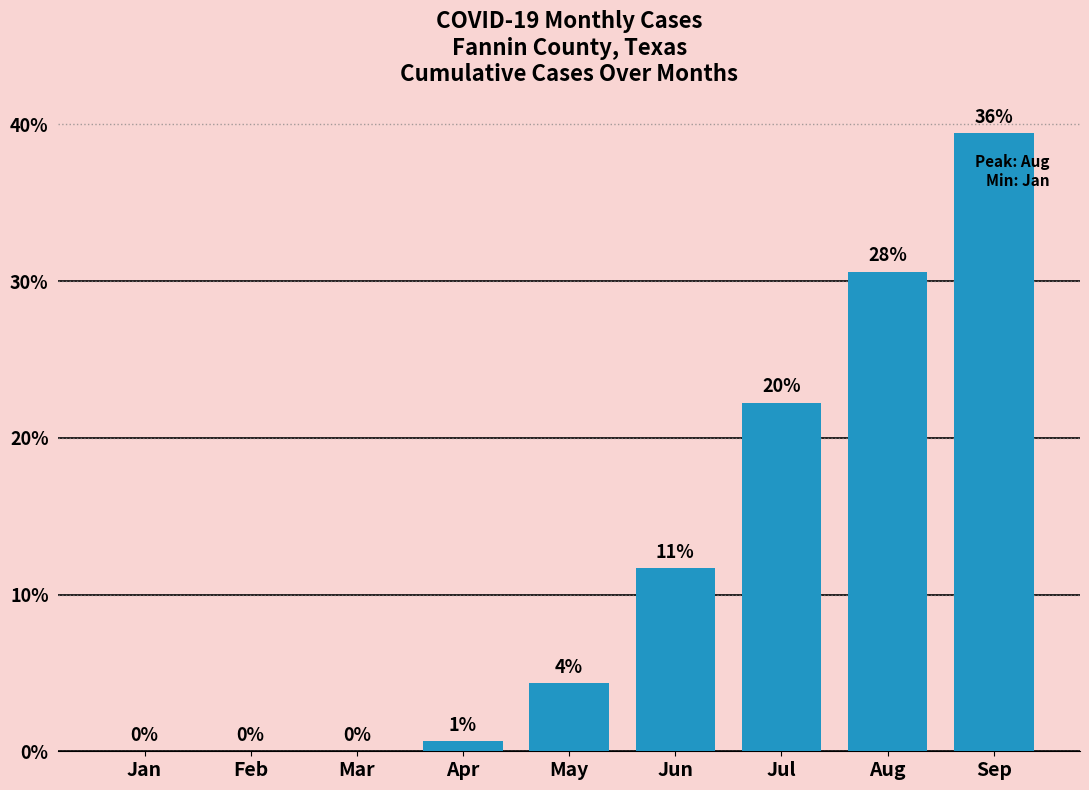

Which has a higher value, Jun or Aug?

Aug